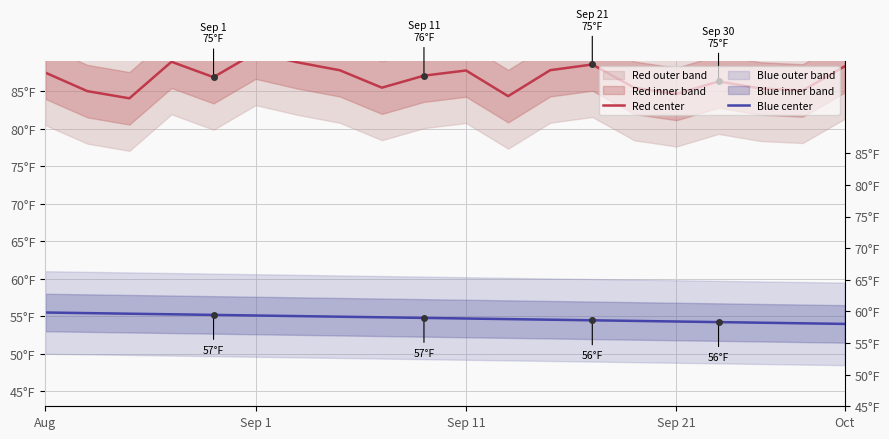

The value of Blue center at 13 is 19.2. True or false?

False